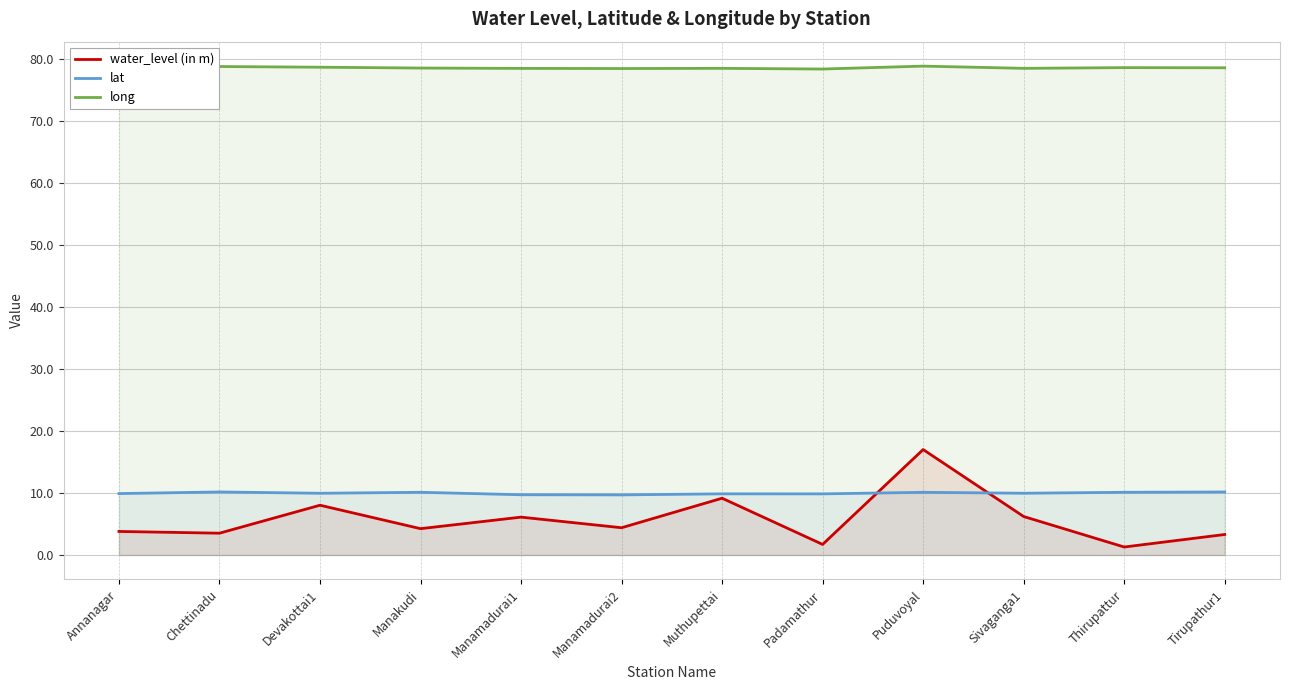

What position from the left is Manamadurai2?

6